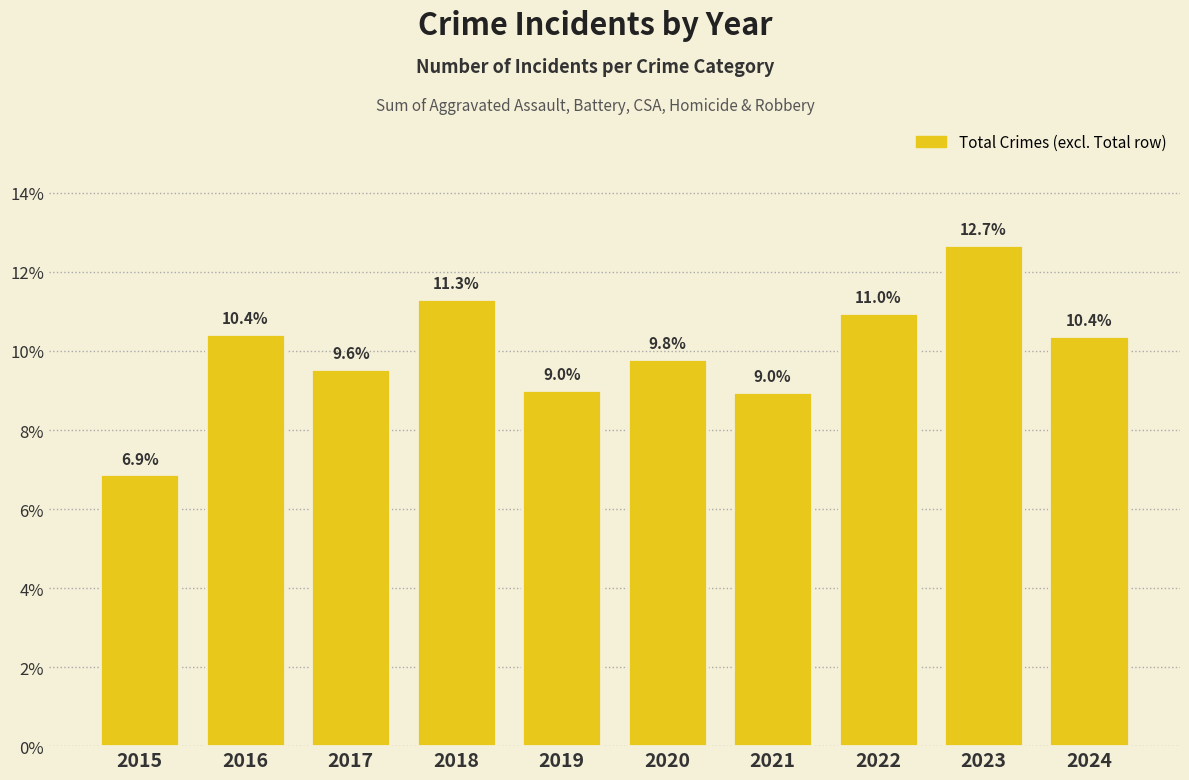

Are the bars horizontal?

No